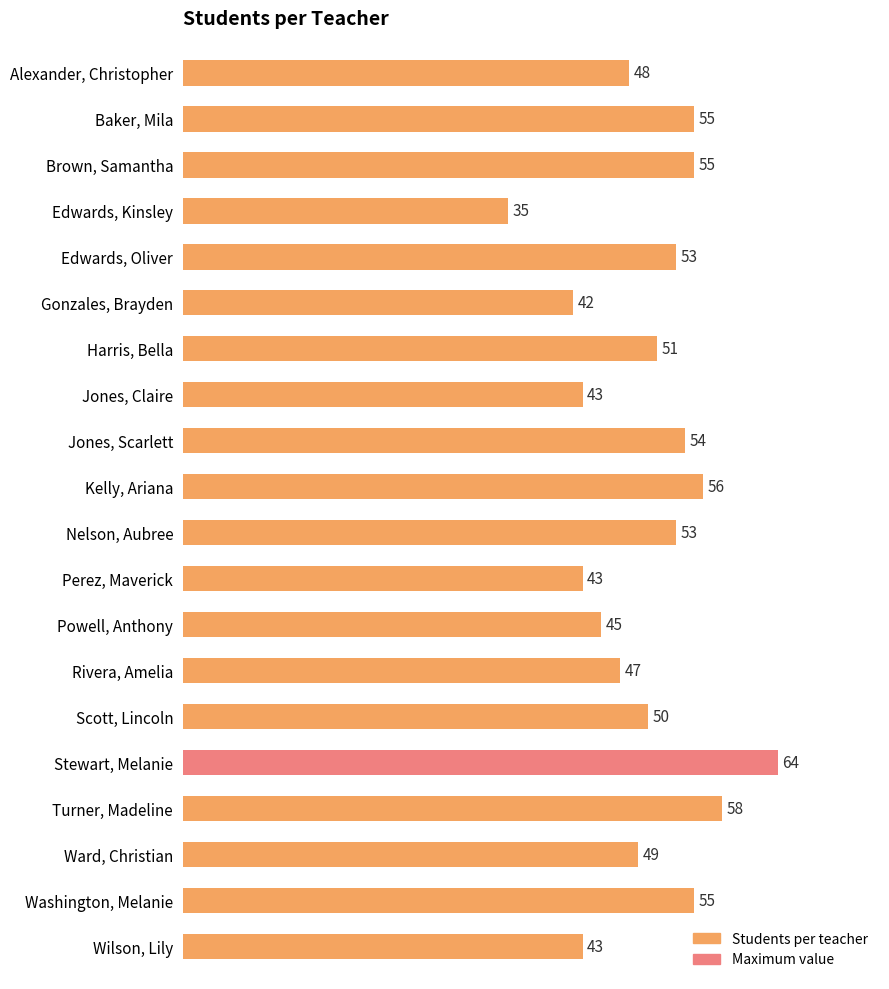

The chart shows a value of 38 at Turner, Madeline. True or false?

False